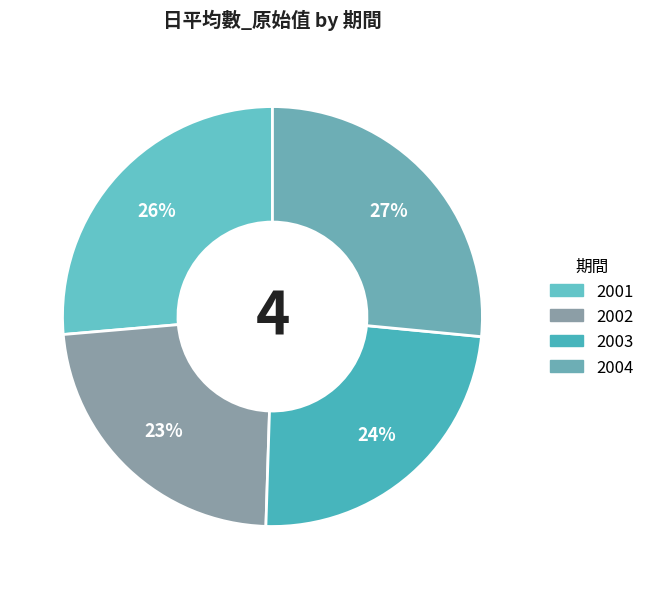

How many segments does this pie chart have?

4